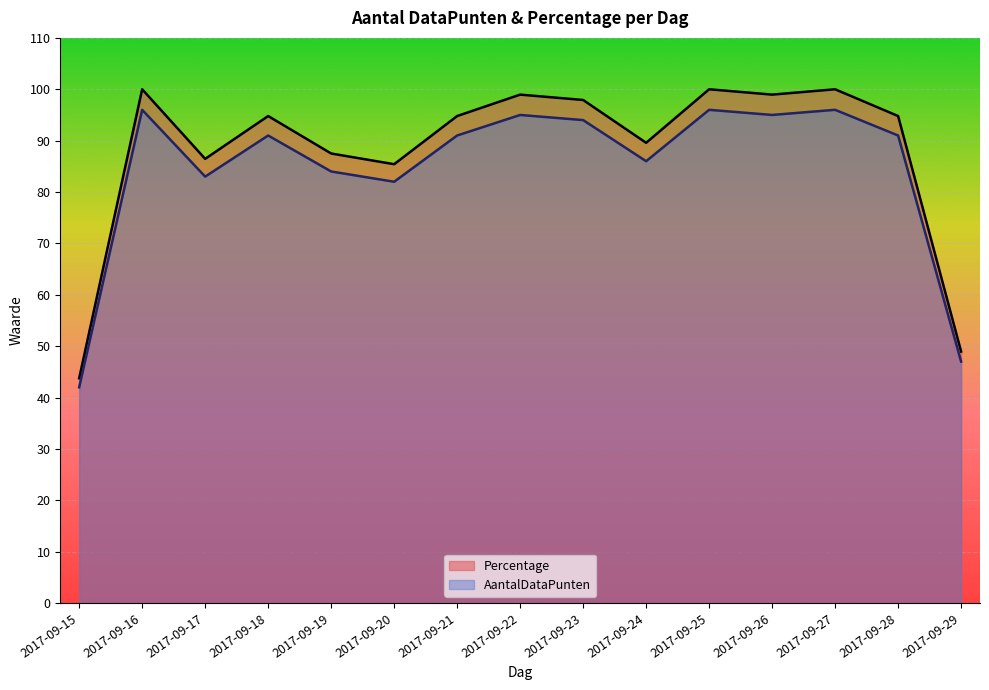

True or false: AantalDataPunten and Percentage cross at least once.

False